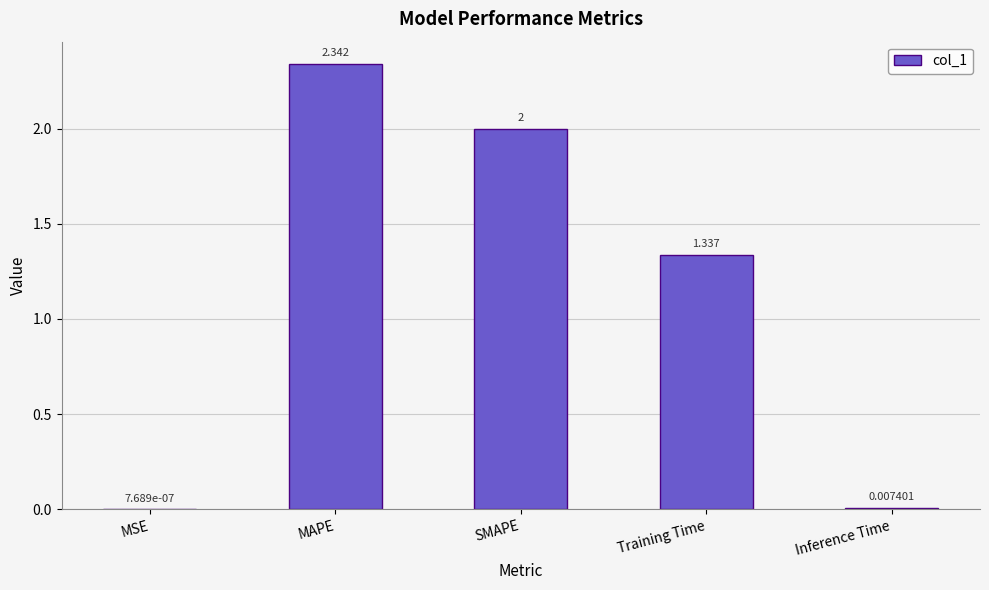

At which category does the chart reach its peak across all series?

MAPE